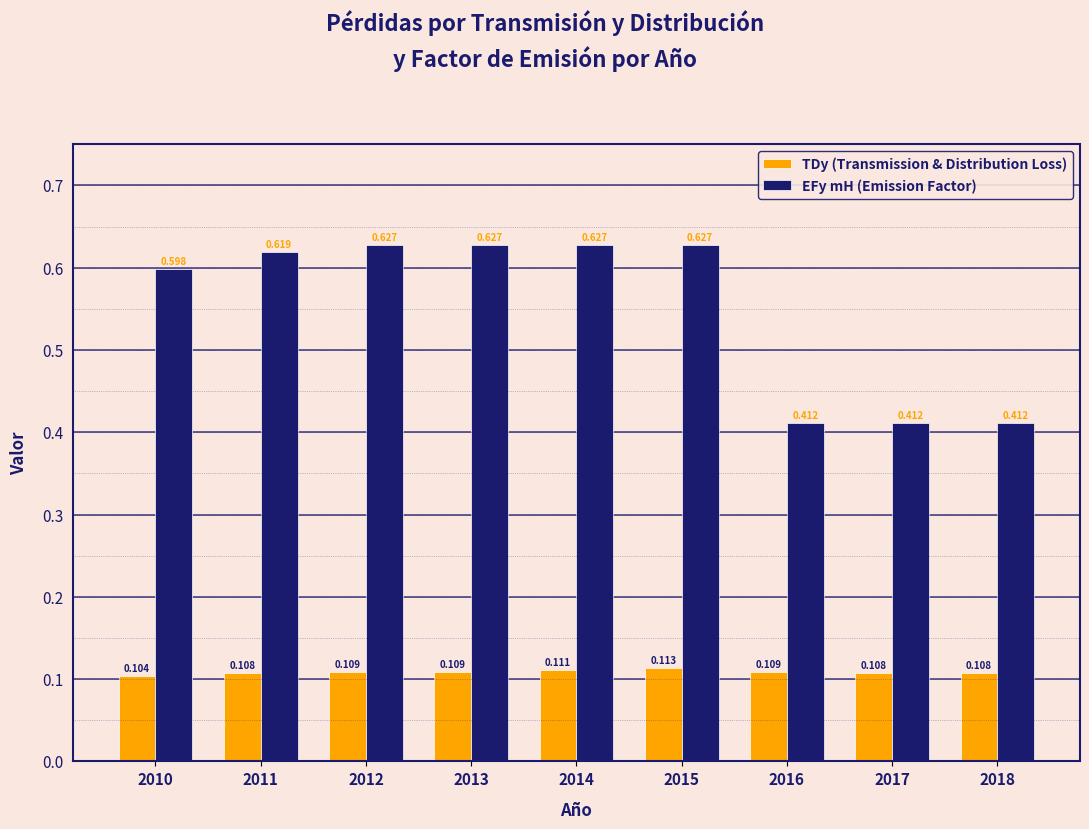

Which series has the largest total across all categories?

EFy mH (Emission Factor)